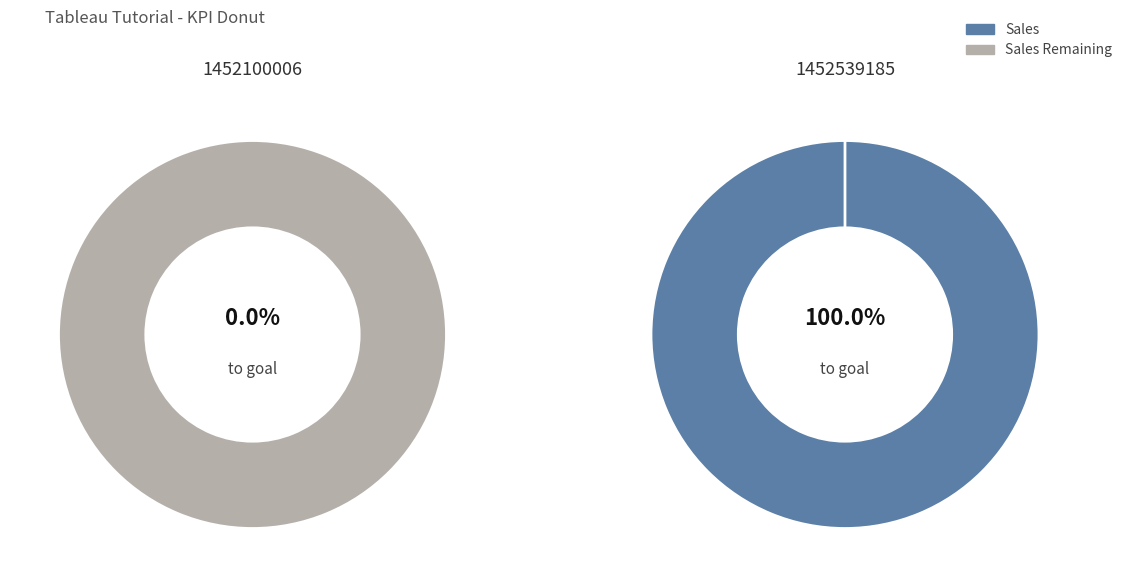

To the nearest percent, what is the difference between the 1452539185 and 1452100006 slice percentages?

100%